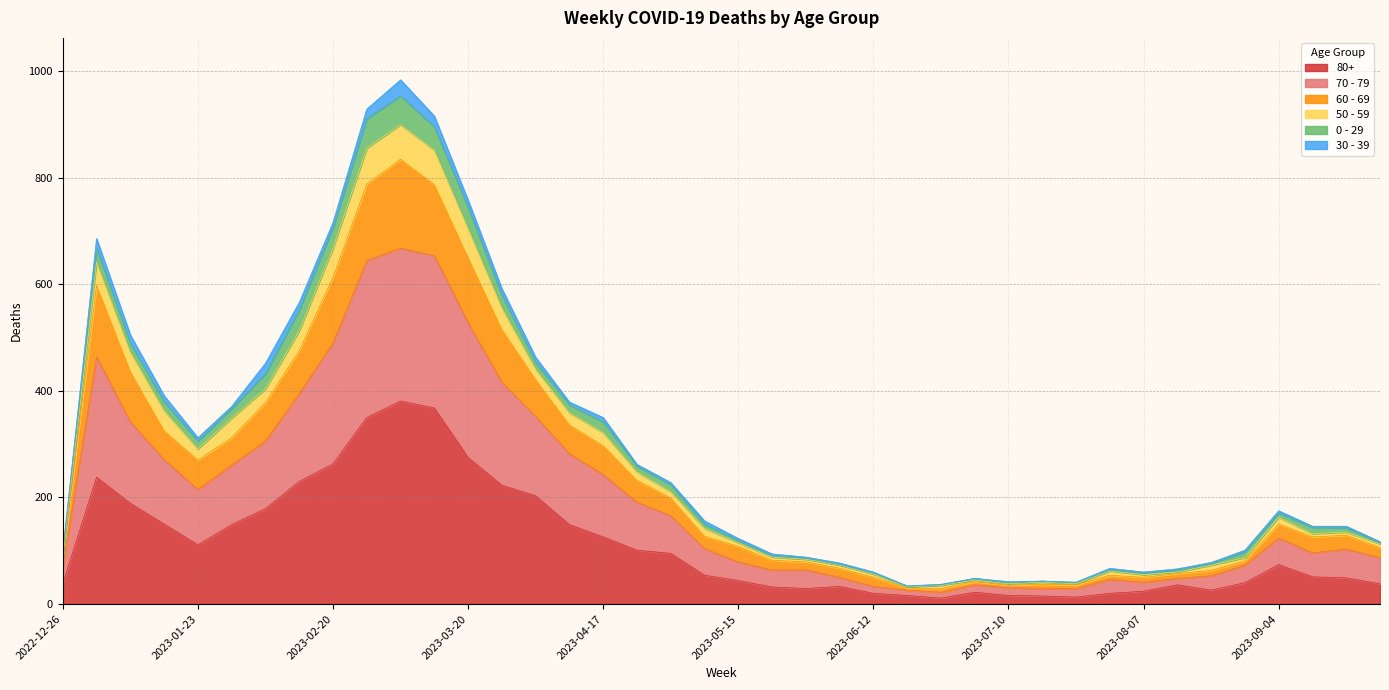

At which category is the sum across all series the highest?

2023-03-06